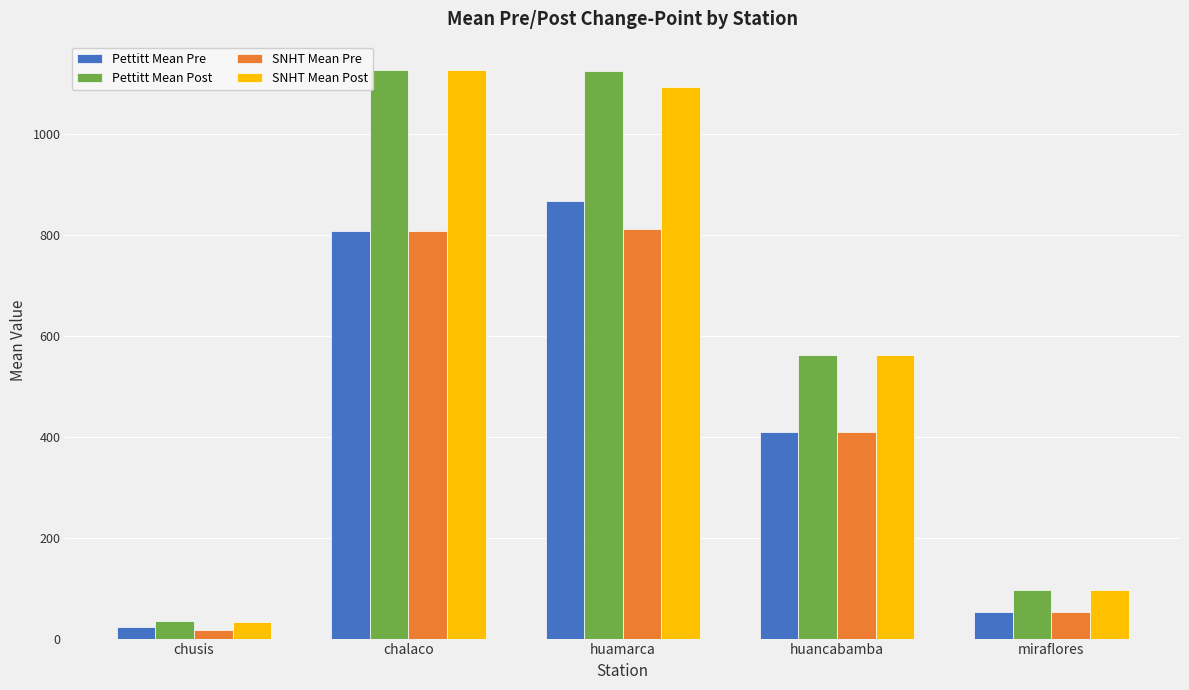

What is the label of the 2nd bar from the right?

huancabamba